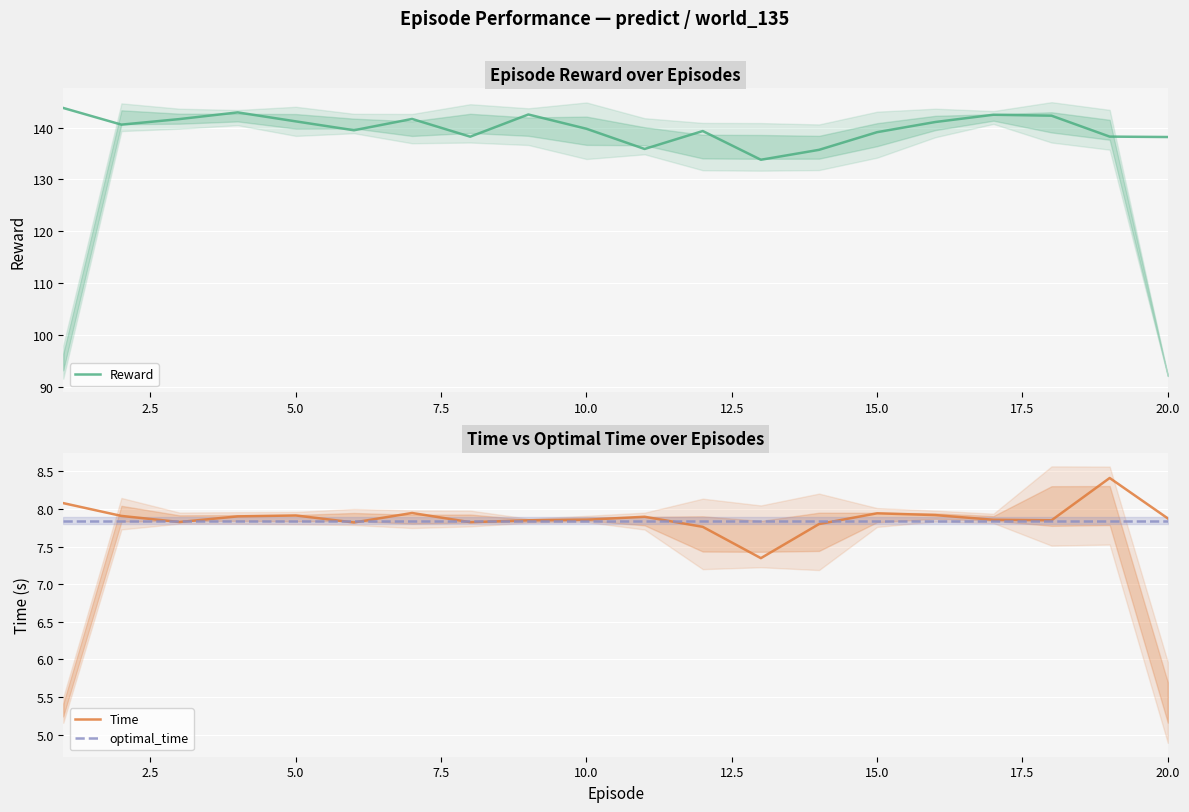

What are all the series names shown in the legend?

Reward, Time, optimal_time